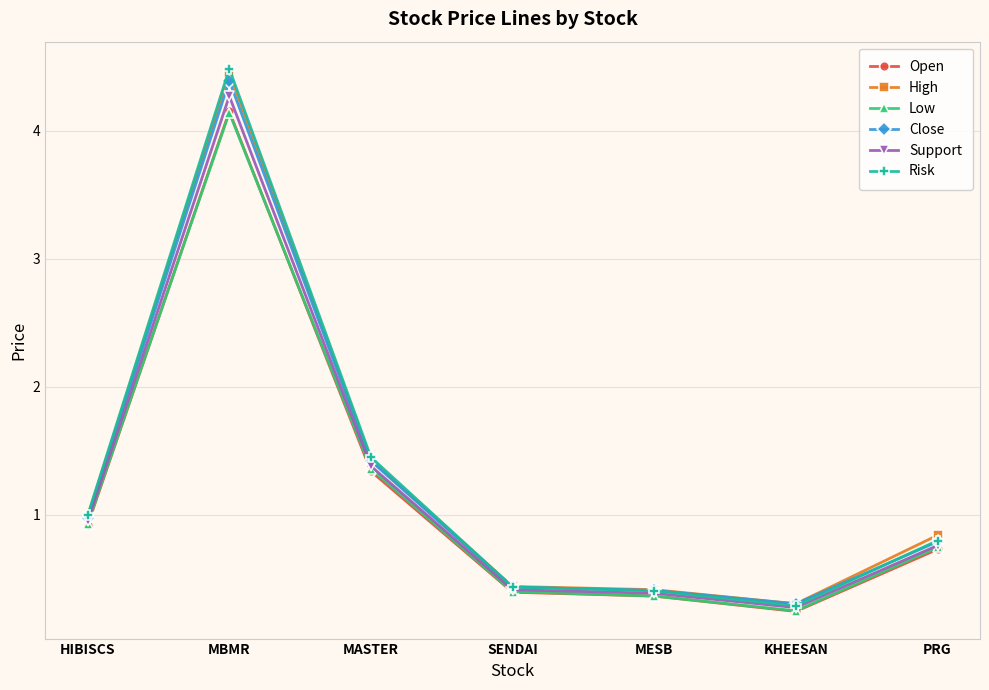

What is the lowest value of the Close series?

0.3